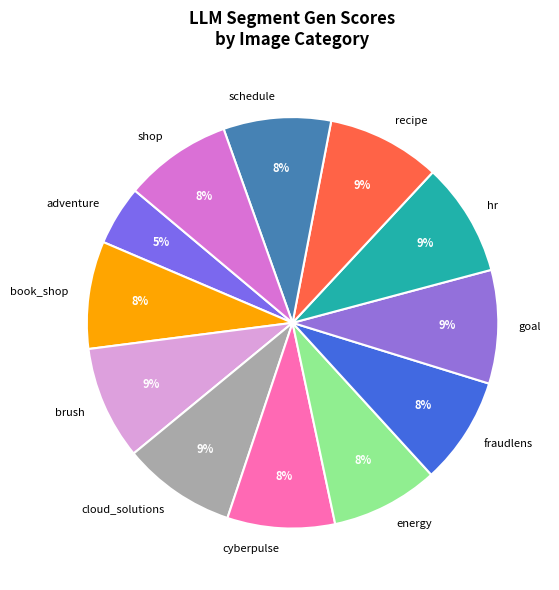

To the nearest percent, what percentage of the pie is cyberpulse?

8%